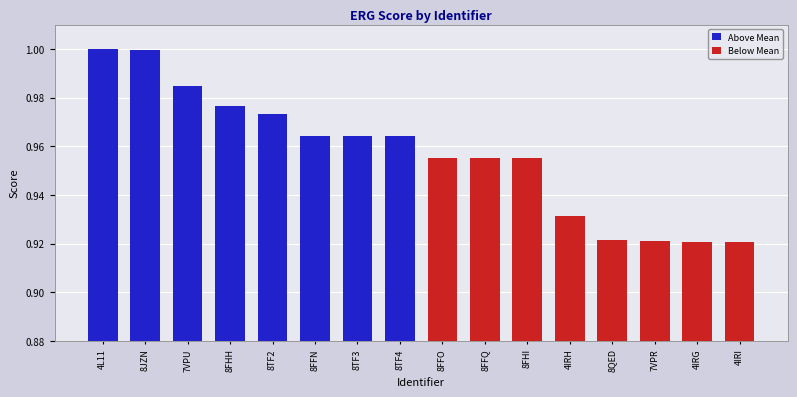

Between 8TF4 and 8FHH, which is larger?

8FHH